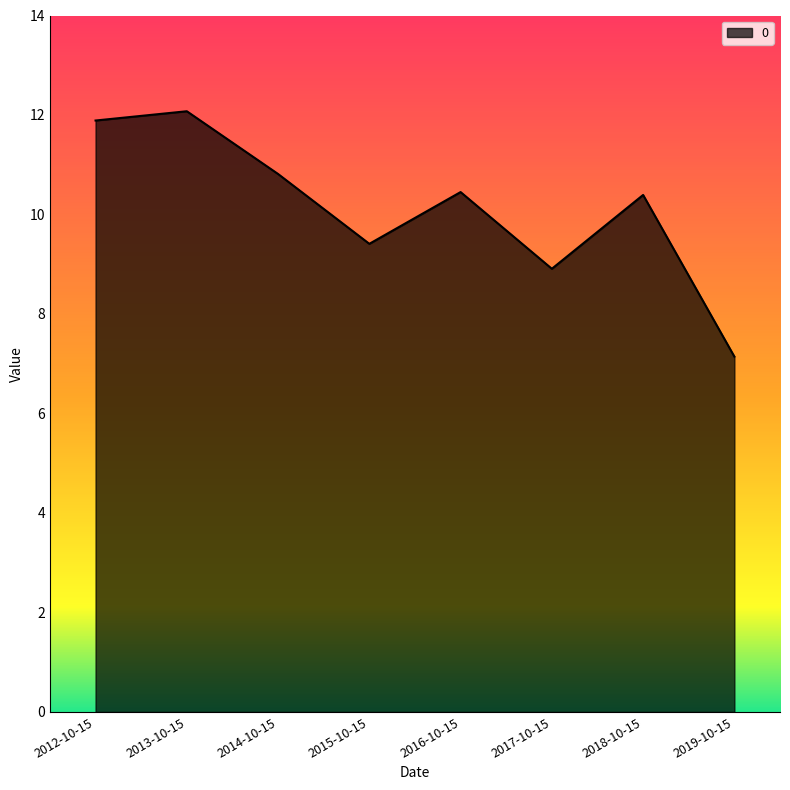

Reading right to left, list all the values displayed in this chart.

7.1	10.4	8.9	10.5	9.4	10.8	12.1	11.9